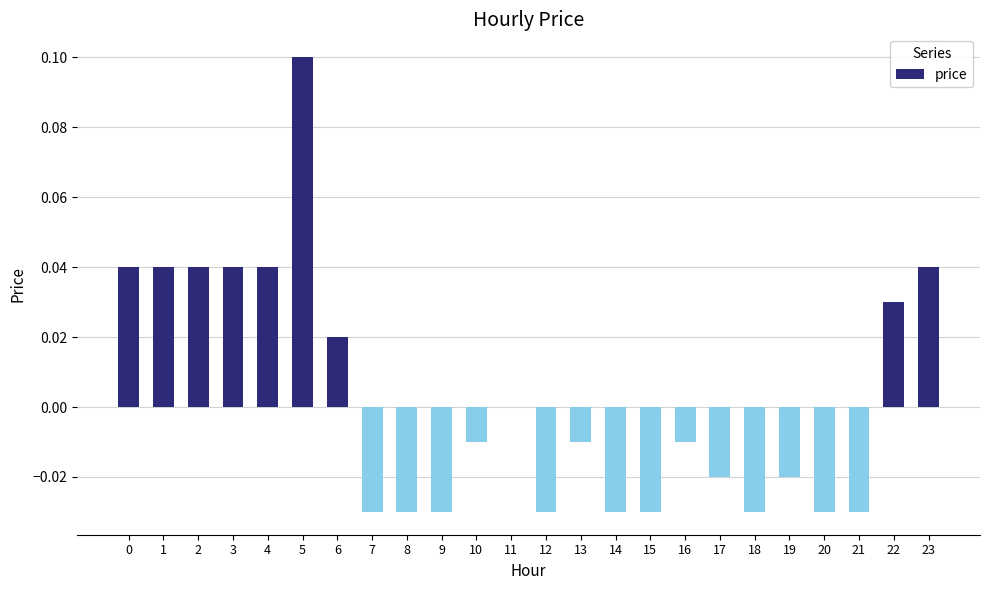

Count the number of categories in the chart.

24